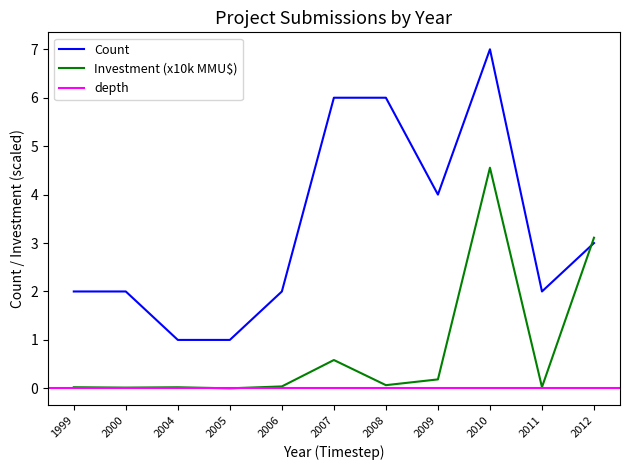

In Total Investment (MMU$), how many points are higher than both neighbors (excluding endpoints)?

3